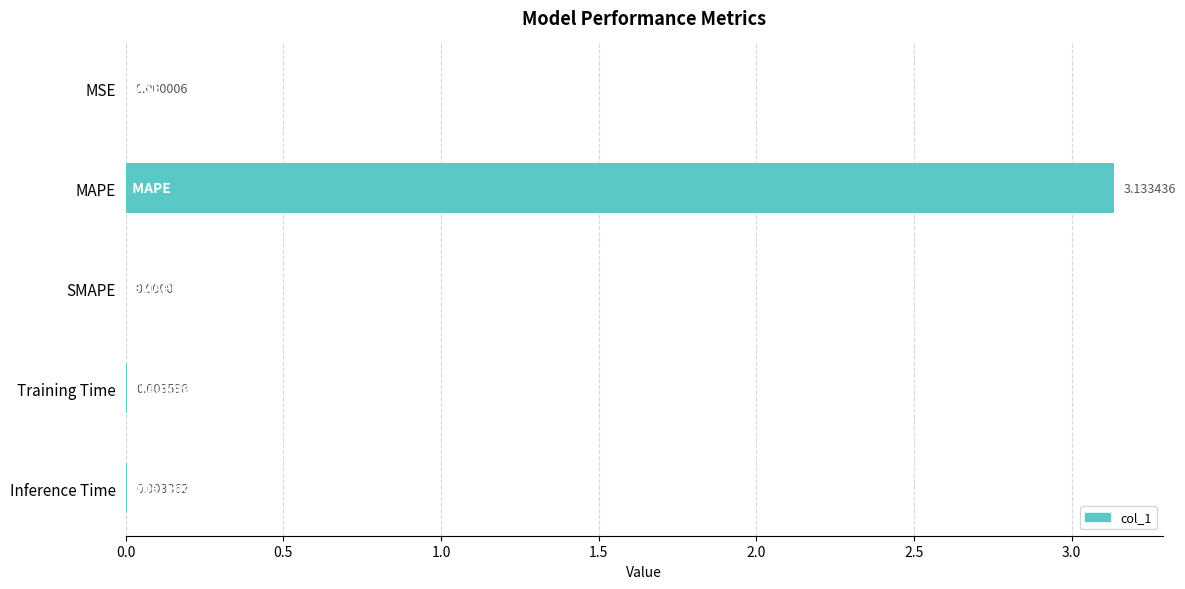

Count the number of categories in the chart.

5